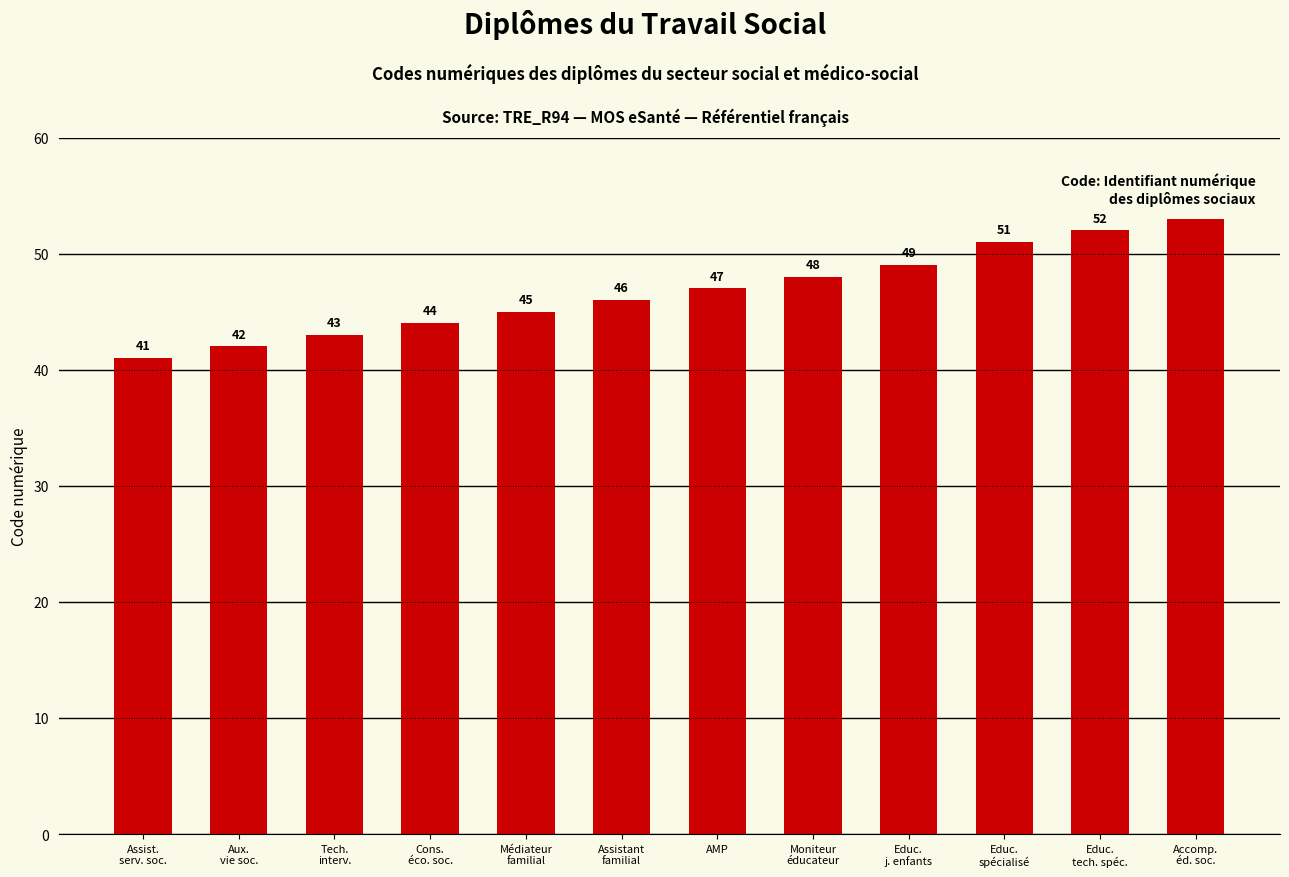

What position from the left is Aux.
vie soc.?

2